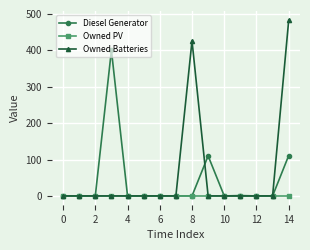

At how many categories does at least one series exceed 228?

3